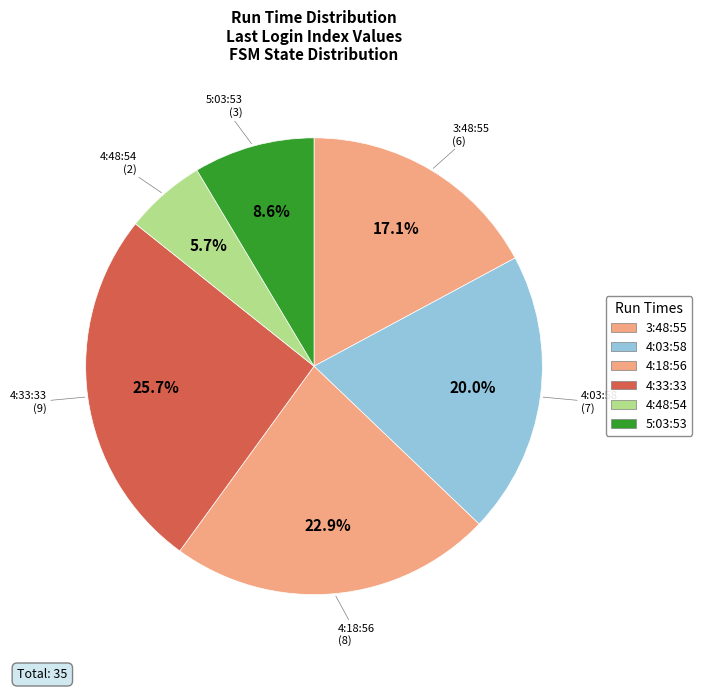

Which category has the biggest portion of the pie?

13.12.2022 4:33:33